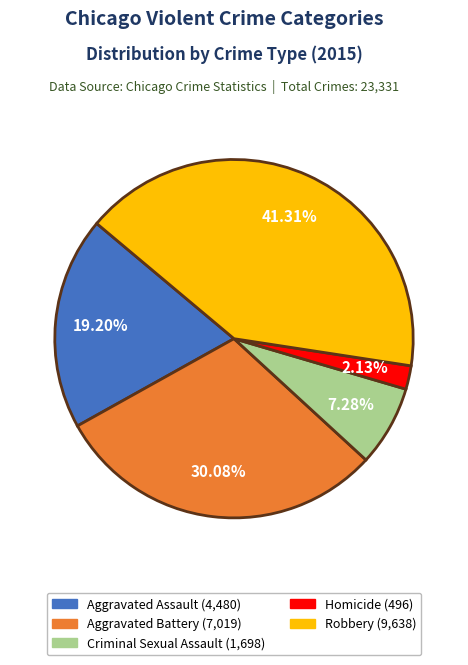

Which has a higher value, Robbery or Aggravated Battery?

Robbery